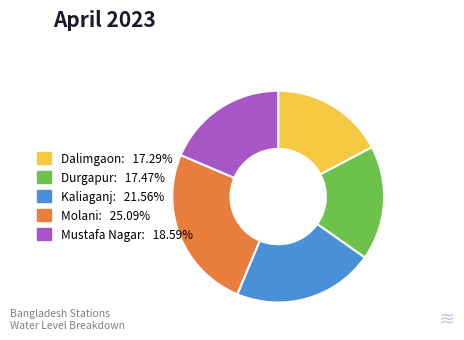

Does any single category account for the majority?

No